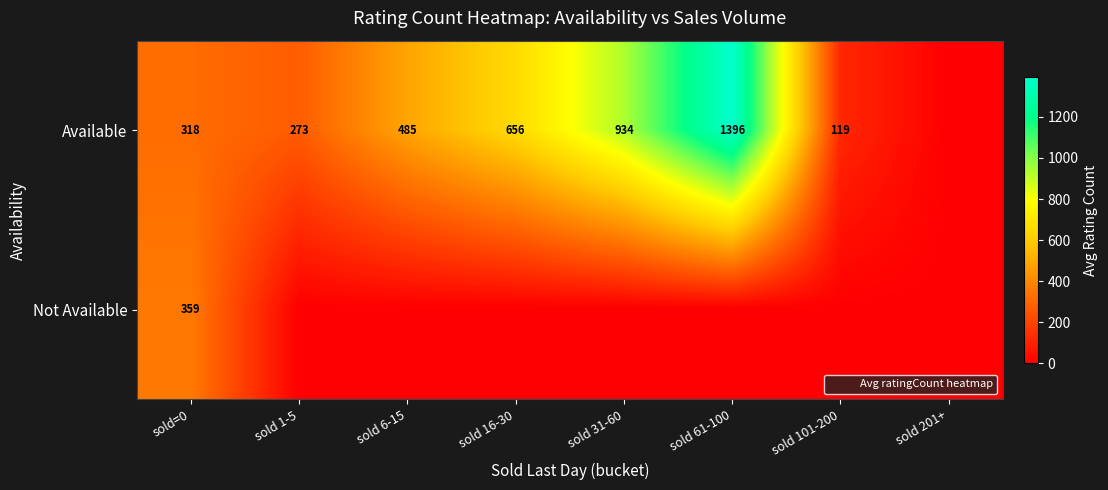

Count the number of data series in this chart.

2